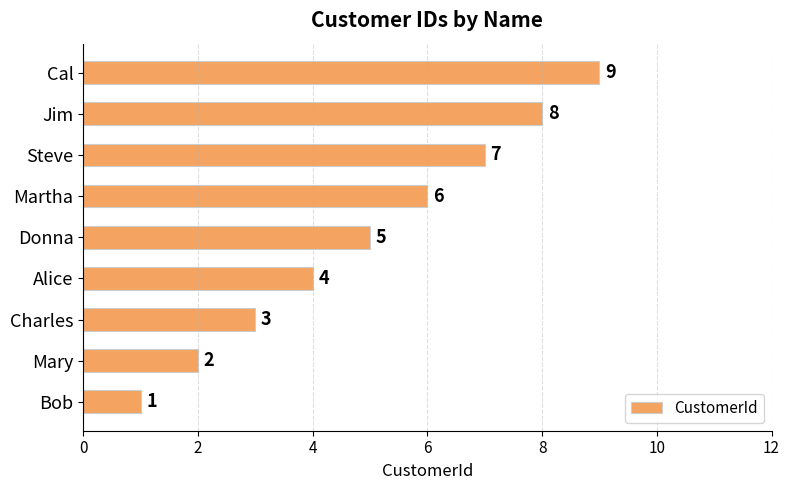

Which category has the highest value across all series?

Cal